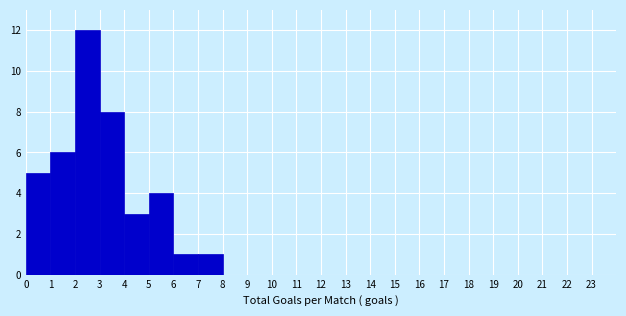

Reading left to right, list every bar in this chart as the range it spans on the x-axis followed by its height. The values are not printed on the chart, so give them approximately, as read against the axis.

0 to 1: 5
1 to 2: 6
2 to 3: 12
3 to 4: 8
4 to 5: 3
5 to 6: 4
6 to 7: 1
7 to 8: 1
8 to 9: 0
9 to 10: 0
10 to 11: 0
11 to 12: 0
12 to 13: 0
13 to 14: 0
14 to 15: 0
15 to 16: 0
16 to 17: 0
17 to 18: 0
18 to 19: 0
19 to 20: 0
20 to 21: 0
21 to 22: 0
22 to 23: 0
23 to 24: 0